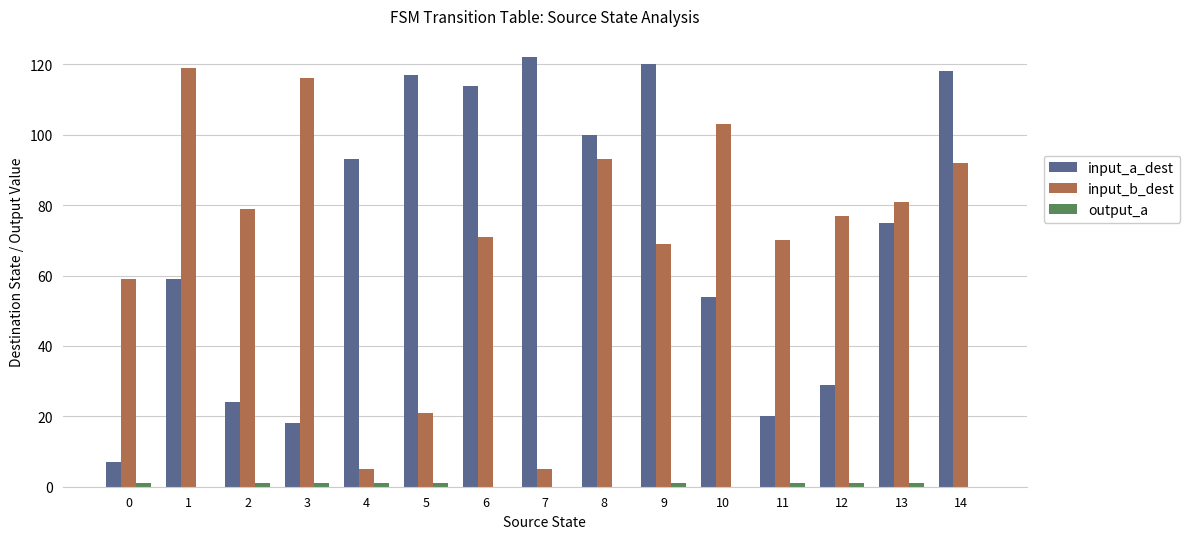

What is the greatest value displayed?

122